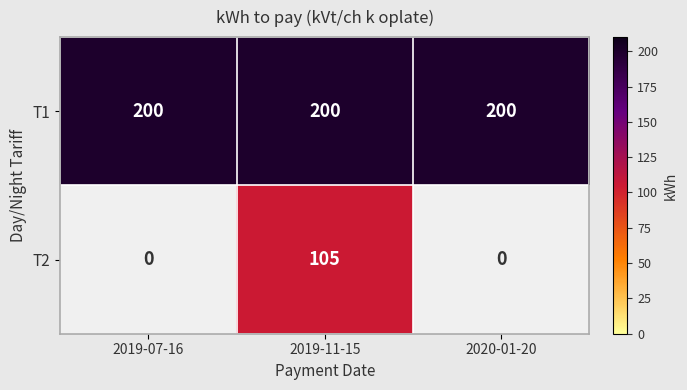

Count the number of categories in the chart.

3